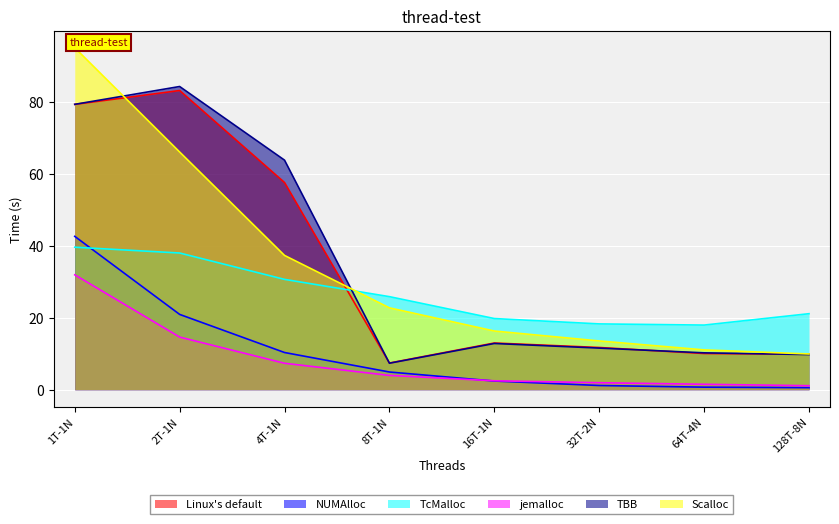

At which label does Scalloc first exceed 22?

1T-1N